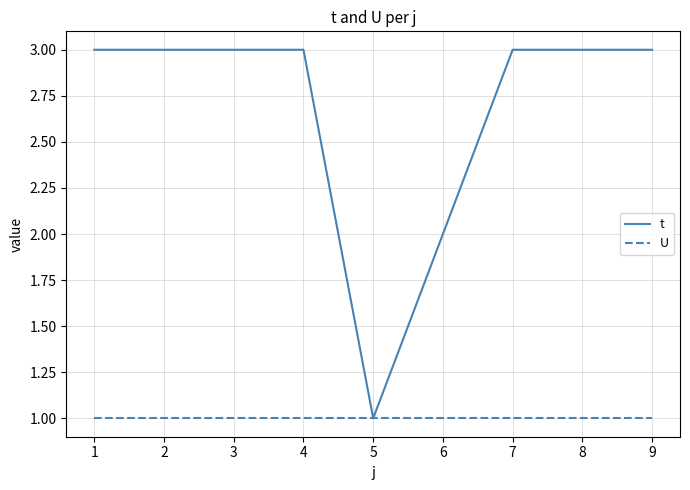

The value of t at 9 is 1. True or false?

False